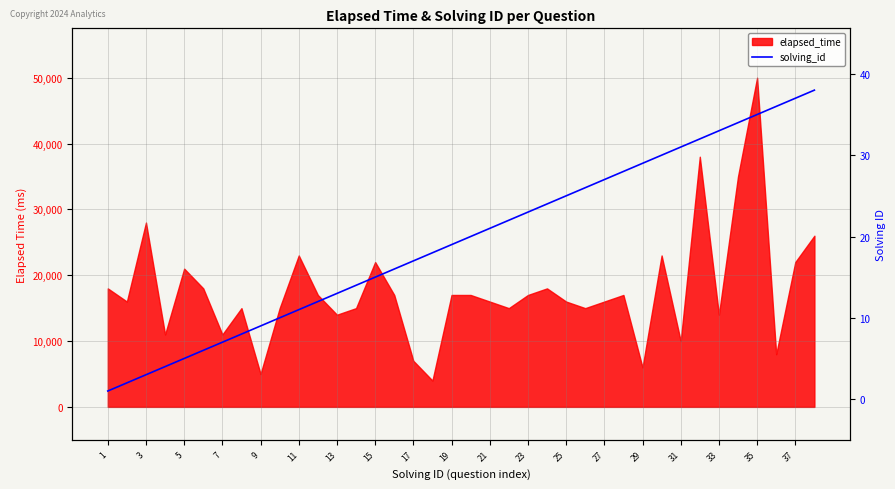

The chart shows a value of 5 at 5. True or false?

True